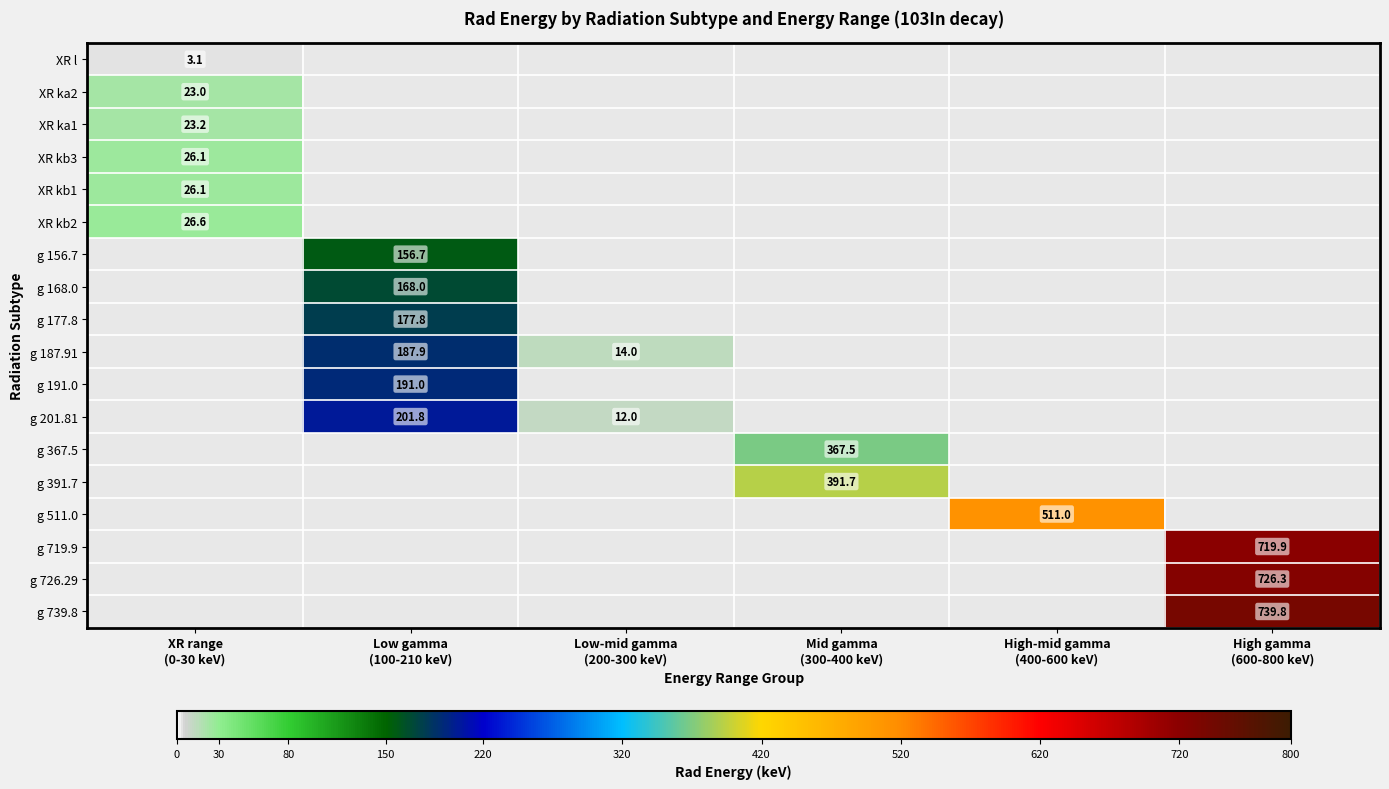

List the series in order of their overall mean, highest first.

XR l, XR ka2, XR ka1, XR kb3, XR kb1, XR kb2, g 156.7, g 168.0, g 177.8, g 187.91, g 191.0, g 201.81, g 367.5, g 391.7, g 511.0, g 719.9, g 726.29, g 739.8